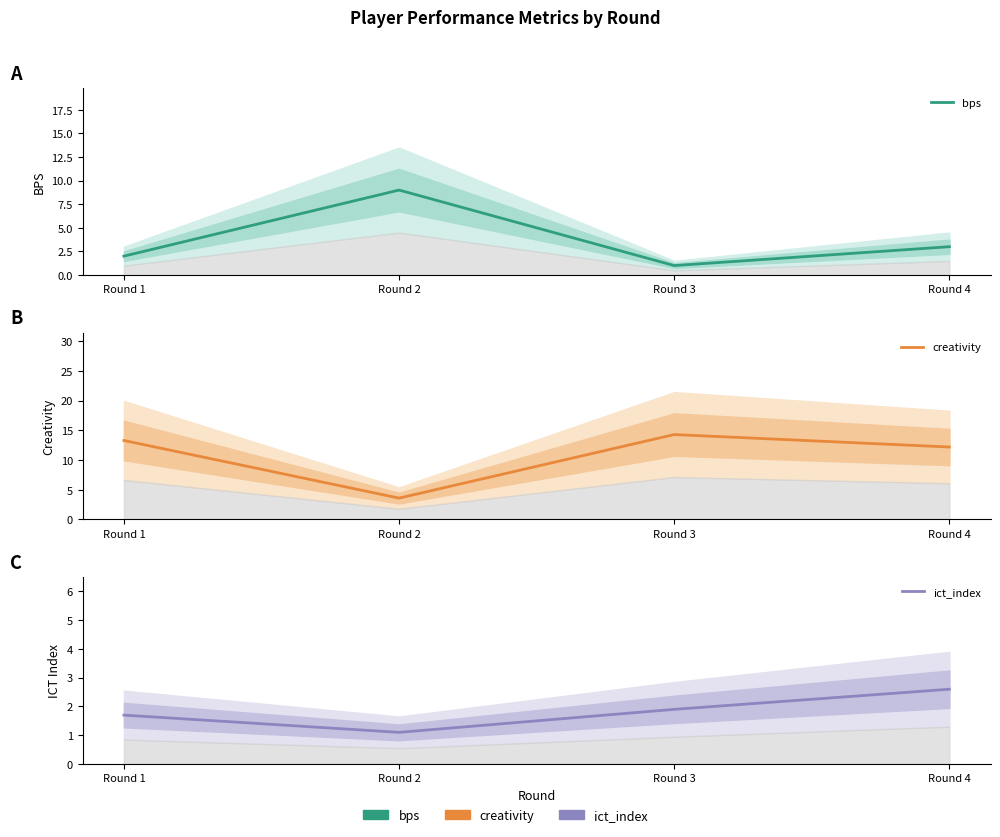

What is the difference between the maximum and minimum values in the creativity series?

10.7